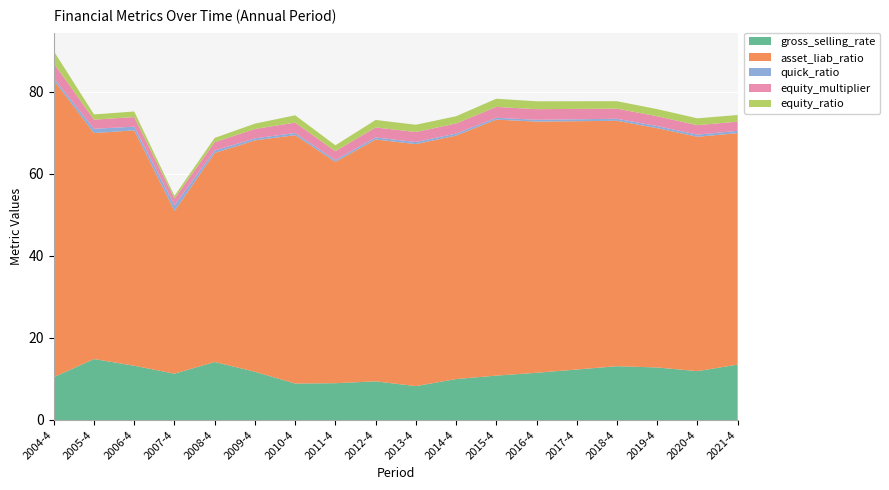

Reading left to right, what are all the values shown in this chart?

gross_selling_rate: 10.4	14.8	13.2	11.3	14.1	11.7	8.9	9.0	9.4	8.3	10.0	10.8	11.5	12.3	13.1	12.8	11.9	13.5
asset_liab_ratio: 72.4	55.1	57.3	39.7	50.9	56.4	60.5	53.9	58.9	59.0	59.3	62.4	61.2	60.5	59.8	58.3	57.1	56.4
quick_ratio: 0.5	1.0	0.9	1.4	0.6	0.5	0.5	0.4	0.5	0.5	0.5	0.4	0.5	0.5	0.5	0.5	0.5	0.6
equity_multiplier: 3.6	2.2	2.3	1.7	2.0	2.3	2.5	2.2	2.4	2.4	2.5	2.7	2.6	2.5	2.5	2.4	2.3	2.2
equity_ratio: 2.9	1.3	1.4	0.7	1.0	1.3	1.8	1.4	1.8	1.8	1.8	2.0	1.9	1.9	1.8	1.7	1.7	1.6